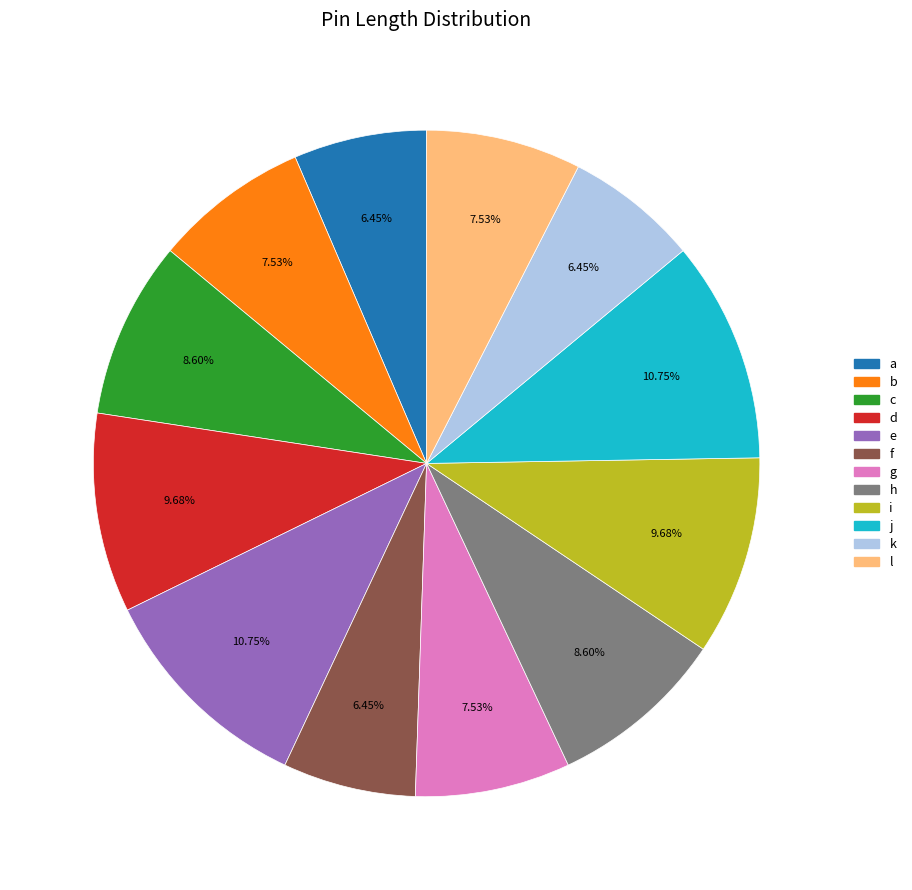

Does any single category account for the majority?

No